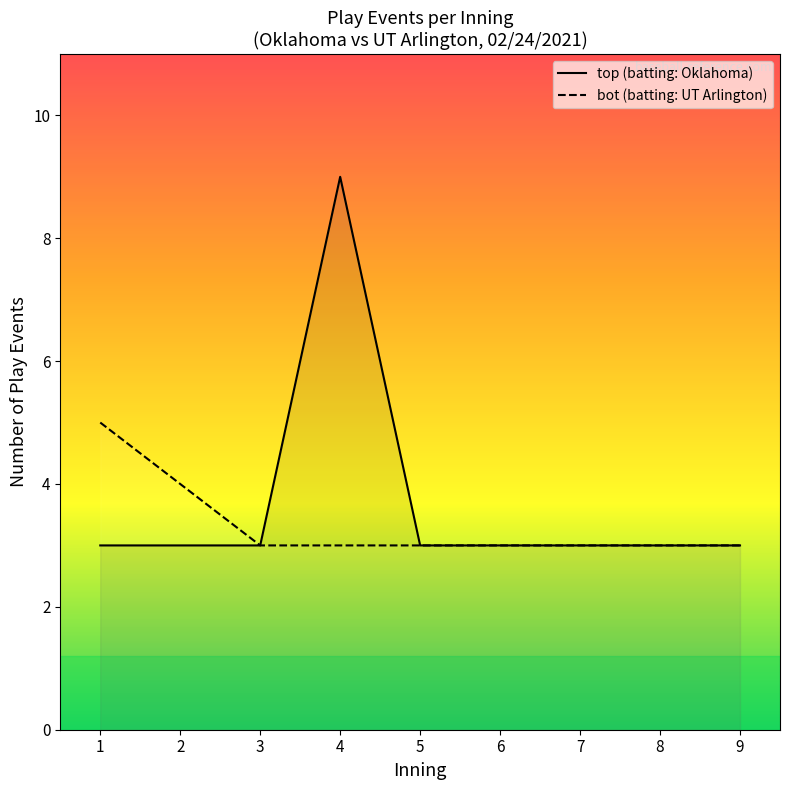

True or false: bot and top intersect in this chart.

False